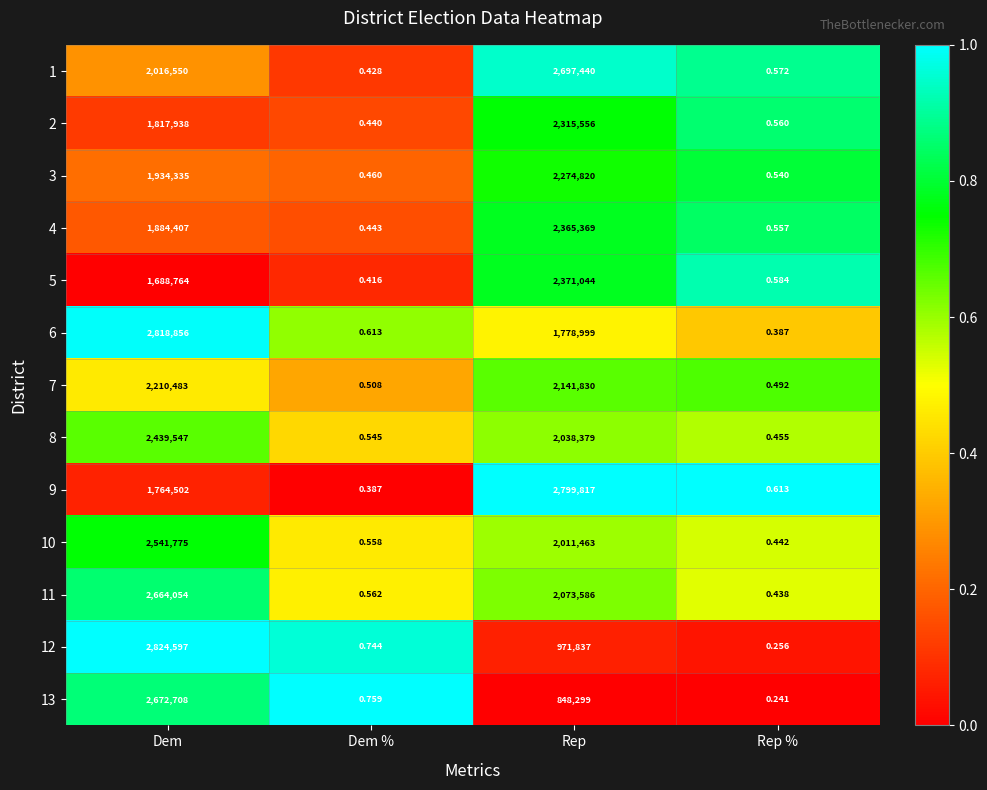

What is the greatest value displayed?

2824597.0